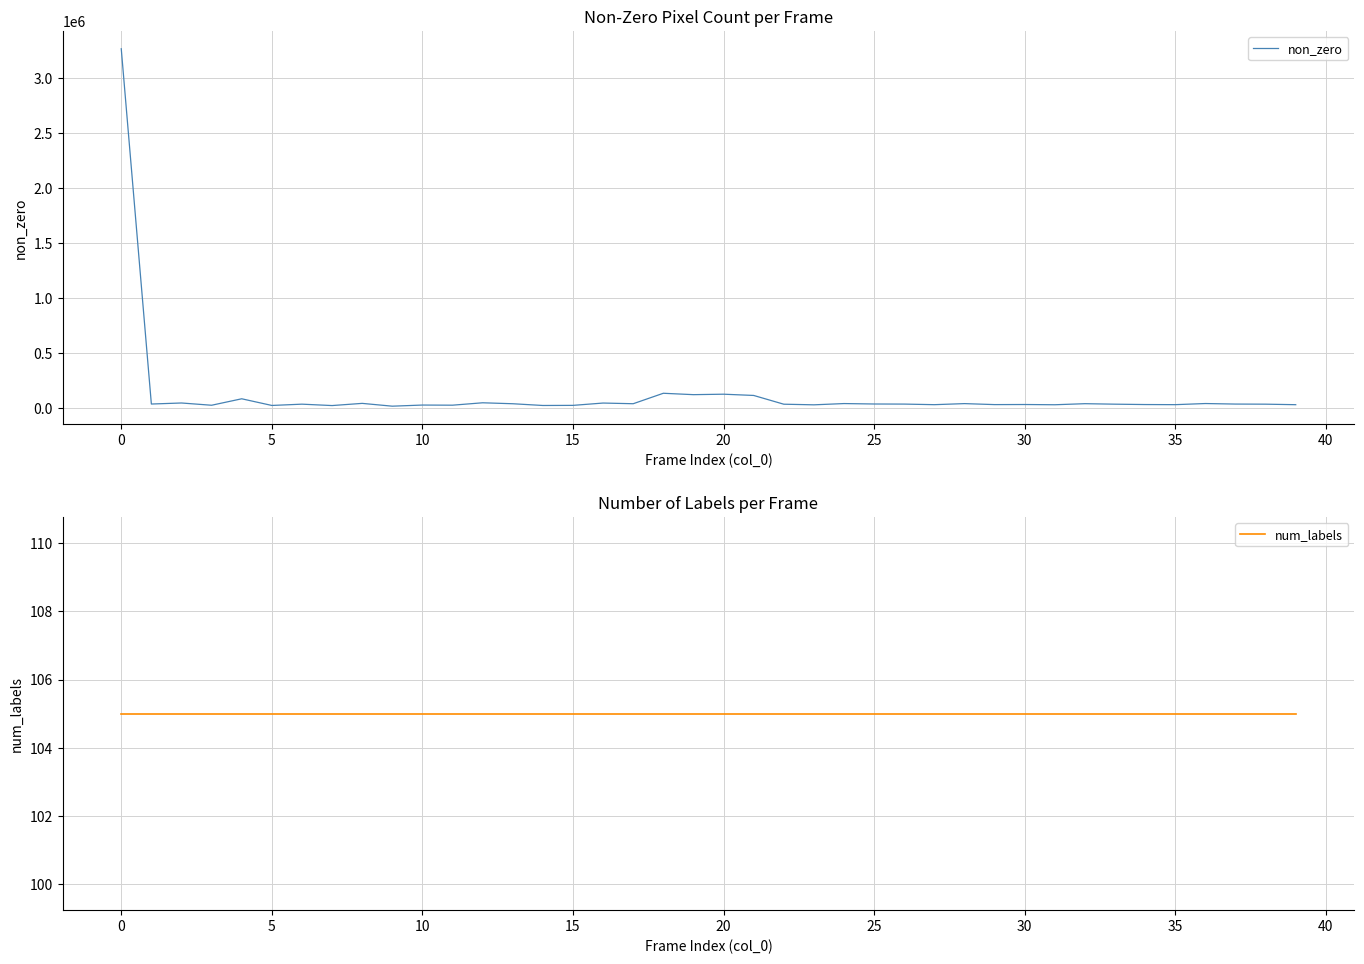

The value of non_zero at 20 is 123715. True or false?

True